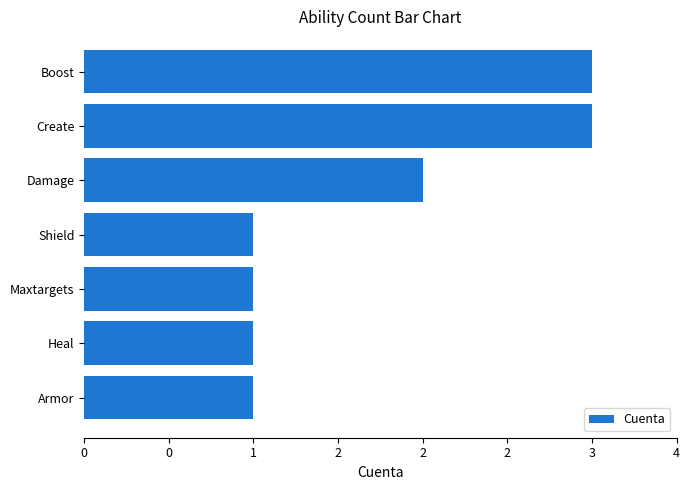

At which label is the value closest to 2?

Damage